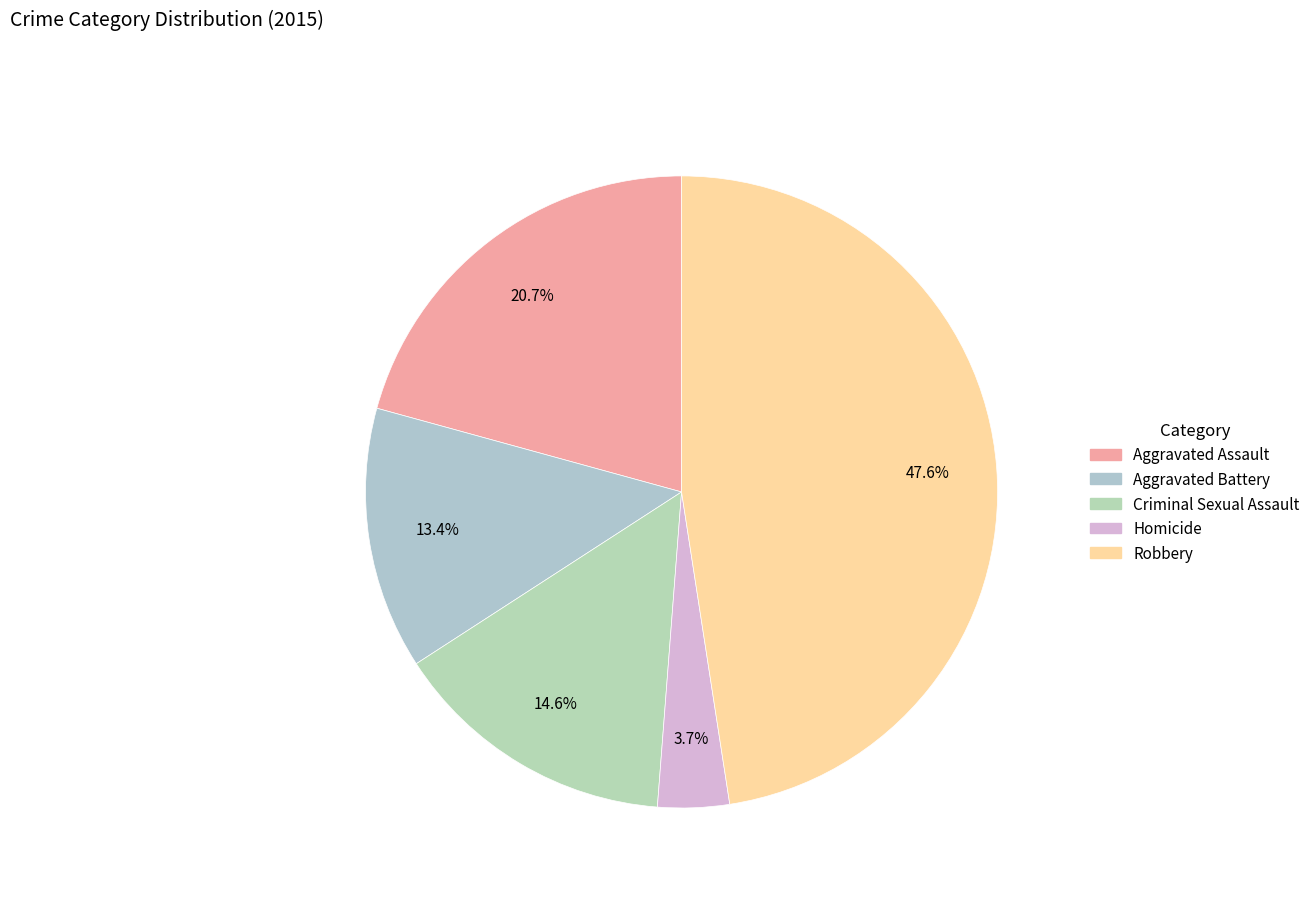

Does Criminal Sexual Assault represent more than half of the total?

No